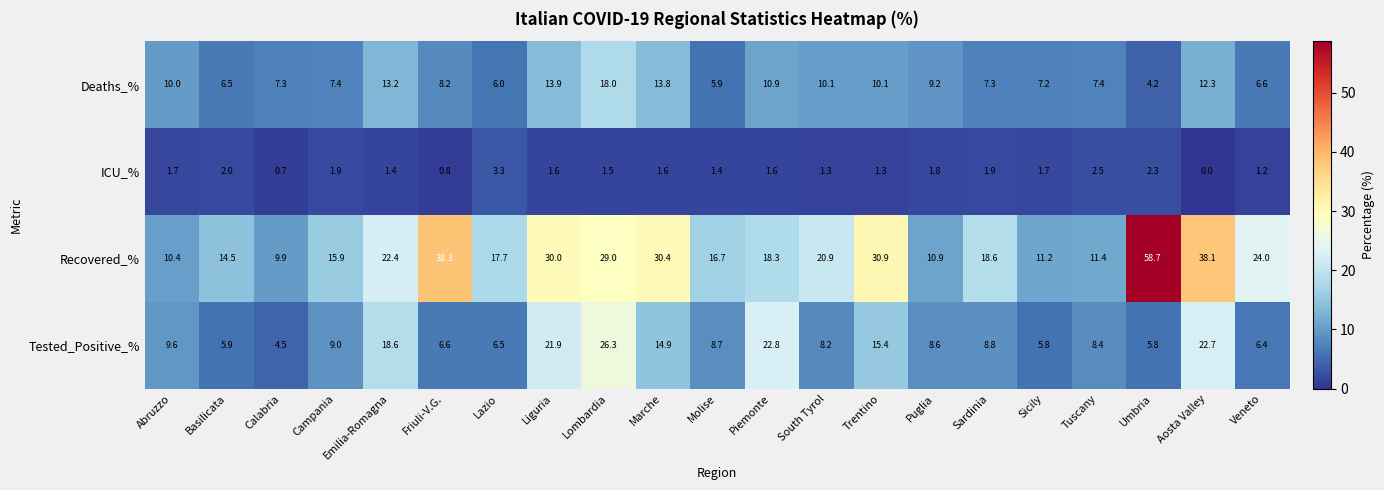

The value of Recovered_% at Veneto is 37.4. True or false?

False